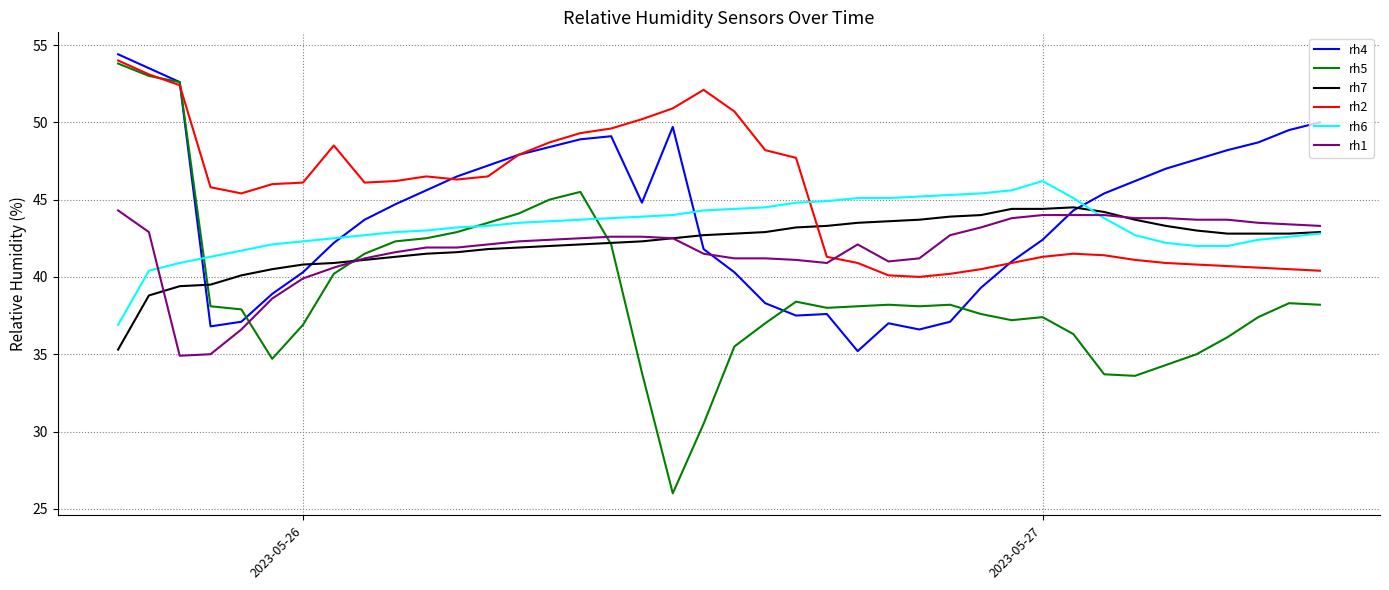

What is the greatest value displayed?

54.4